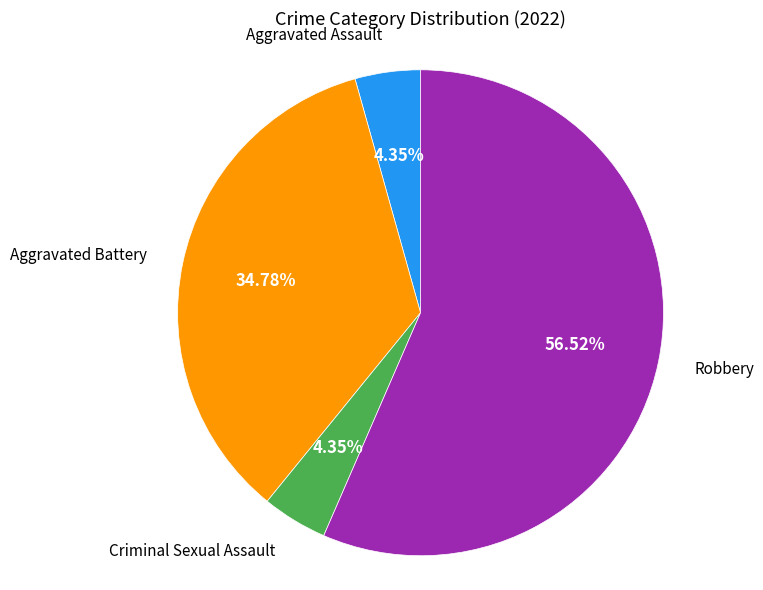

How many slices are in this pie chart?

4